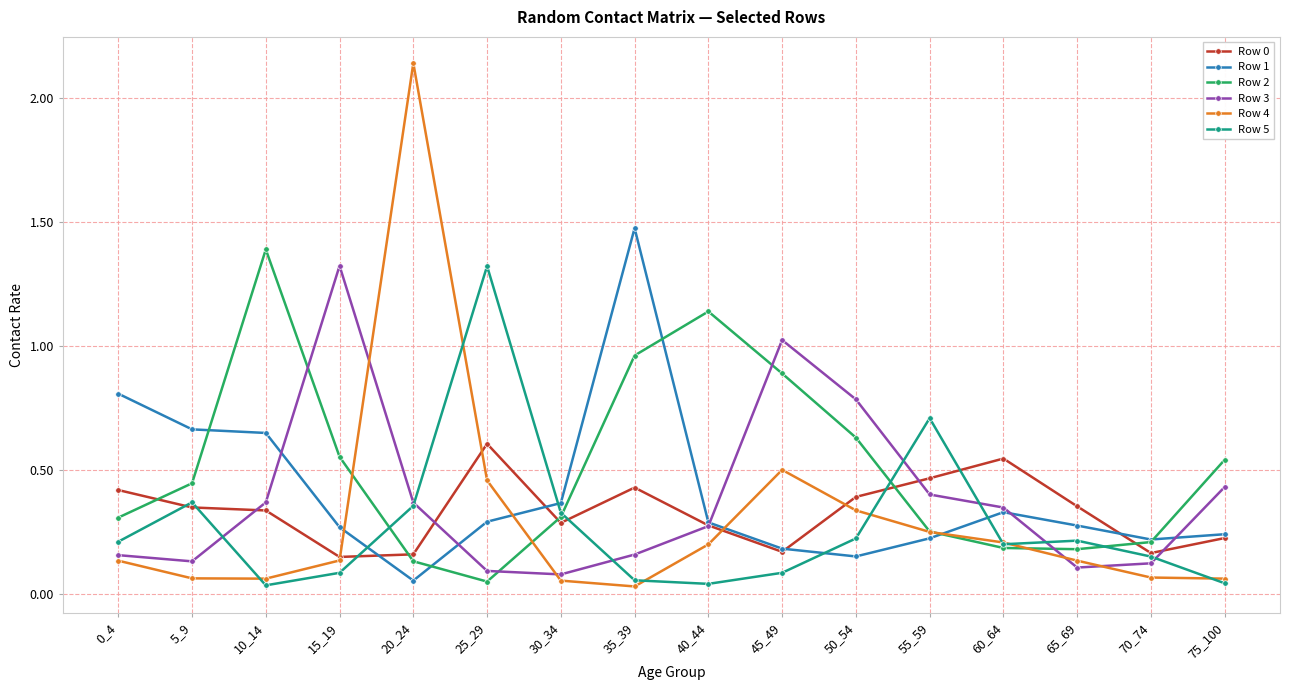

What is the maximum value for Row 5?

1.3